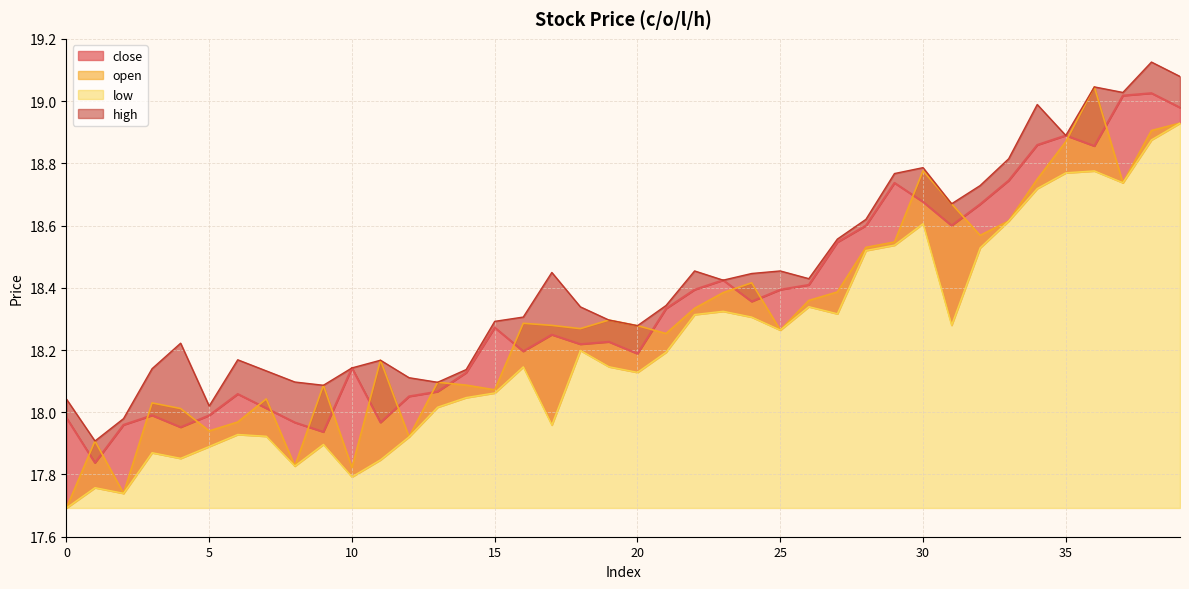

Reading left to right, transcribe all the data shown in this chart.

close: 18.0	17.8	18.0	18.0	18.0	18.0	18.1	18.0	18.0	17.9	18.1	18.0	18.1	18.1	18.1	18.3	18.2	18.2	18.2	18.2	18.2	18.3	18.4	18.4	18.4	18.4	18.4	18.5	18.6	18.7	18.7	18.6	18.7	18.7	18.9	18.9	18.9	19.0	19.0	19.0
open: 17.7	17.9	17.7	18.0	18.0	17.9	18.0	18.0	17.8	18.1	17.8	18.2	17.9	18.1	18.1	18.1	18.3	18.3	18.3	18.3	18.3	18.3	18.3	18.4	18.4	18.3	18.4	18.4	18.5	18.5	18.8	18.7	18.6	18.6	18.7	18.9	19.0	18.7	18.9	18.9
low: 17.7	17.8	17.7	17.9	17.9	17.9	17.9	17.9	17.8	17.9	17.8	17.8	17.9	18.0	18.0	18.1	18.1	18.0	18.2	18.1	18.1	18.2	18.3	18.3	18.3	18.3	18.3	18.3	18.5	18.5	18.6	18.3	18.5	18.6	18.7	18.8	18.8	18.7	18.9	18.9
high: 18.0	17.9	18.0	18.1	18.2	18.0	18.2	18.1	18.1	18.1	18.1	18.2	18.1	18.1	18.1	18.3	18.3	18.4	18.3	18.3	18.3	18.3	18.5	18.4	18.4	18.5	18.4	18.6	18.6	18.8	18.8	18.7	18.7	18.8	19.0	18.9	19.0	19.0	19.1	19.1